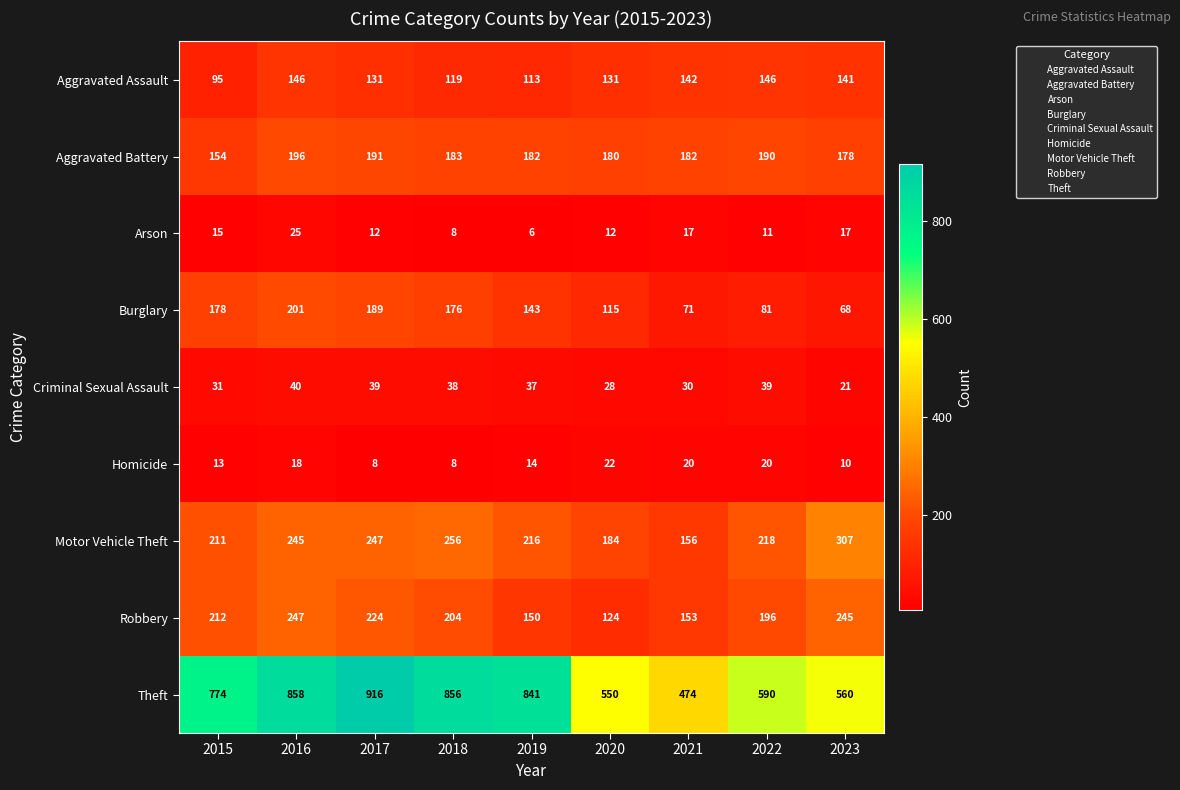

What is the difference between the highest and lowest values at 2018?

848